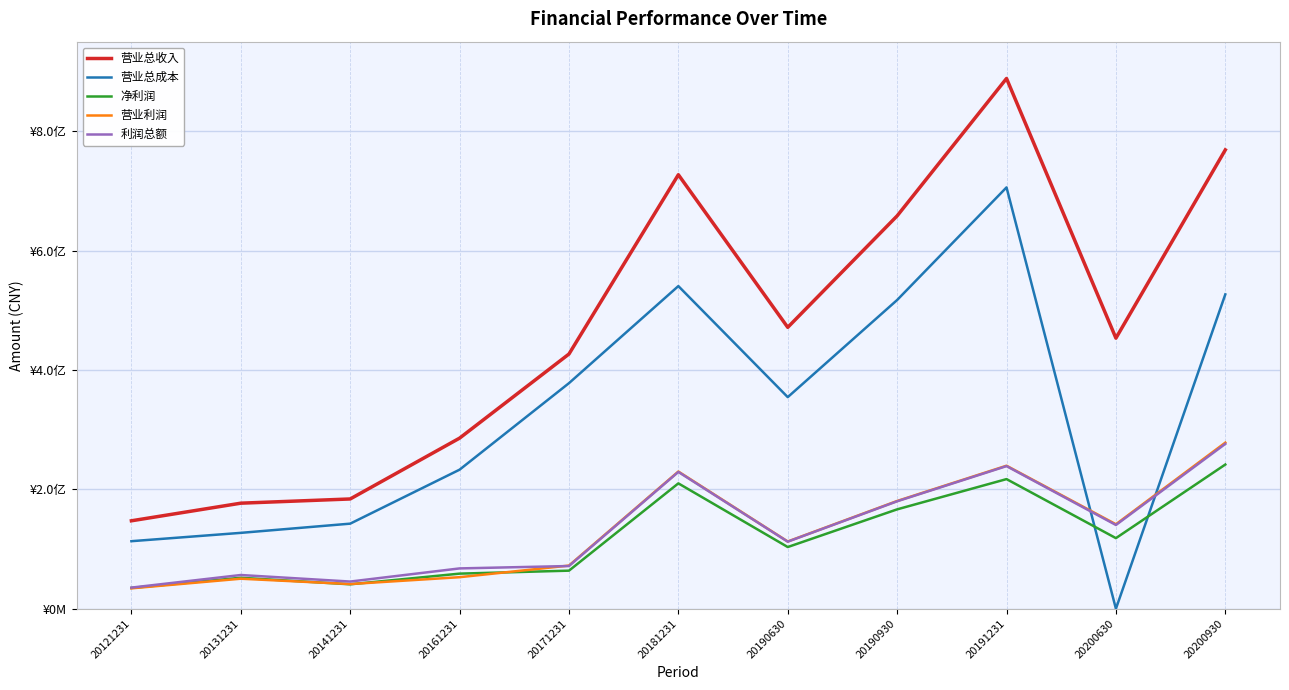

How many interior local peaks does the 净利润 series have?

3